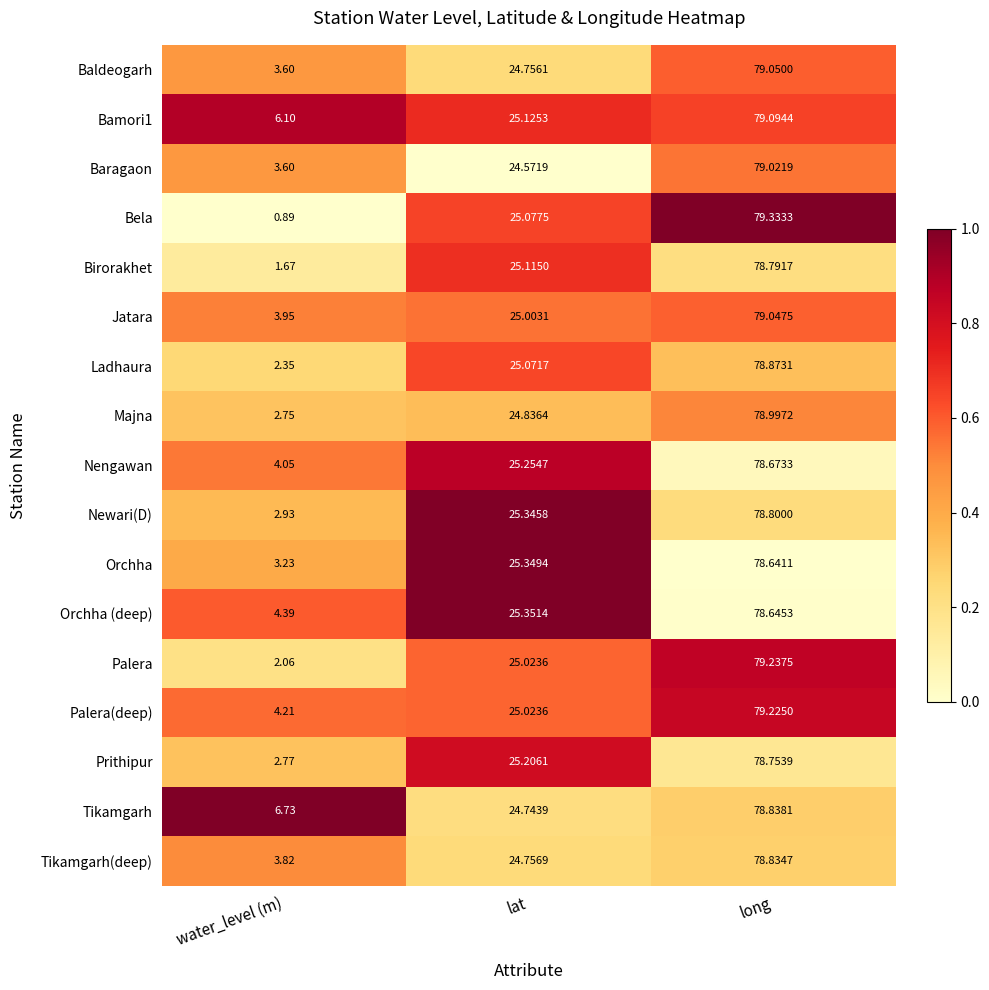

Which series has the largest range (max minus min)?

Bela